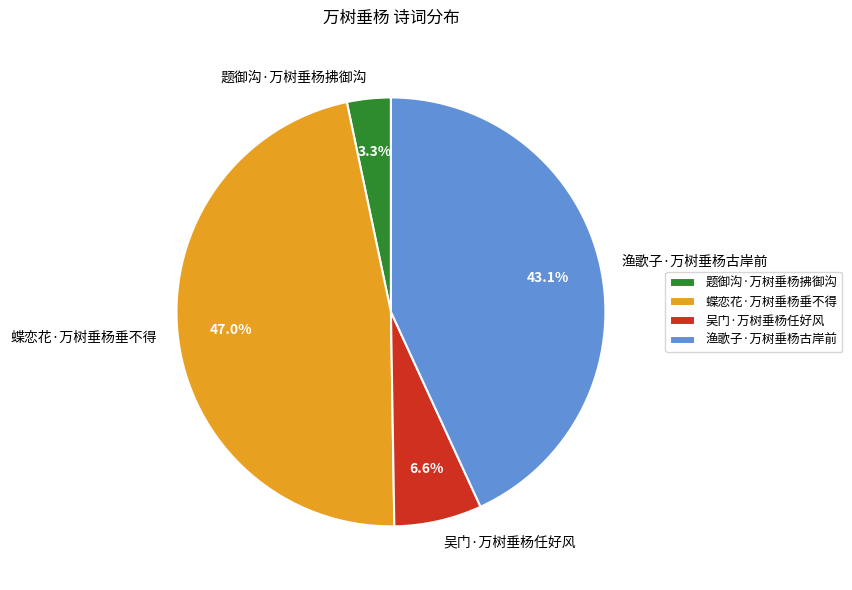

Is it true that 渔歌子·万树垂杨古岸前 is 43% of the pie?

True